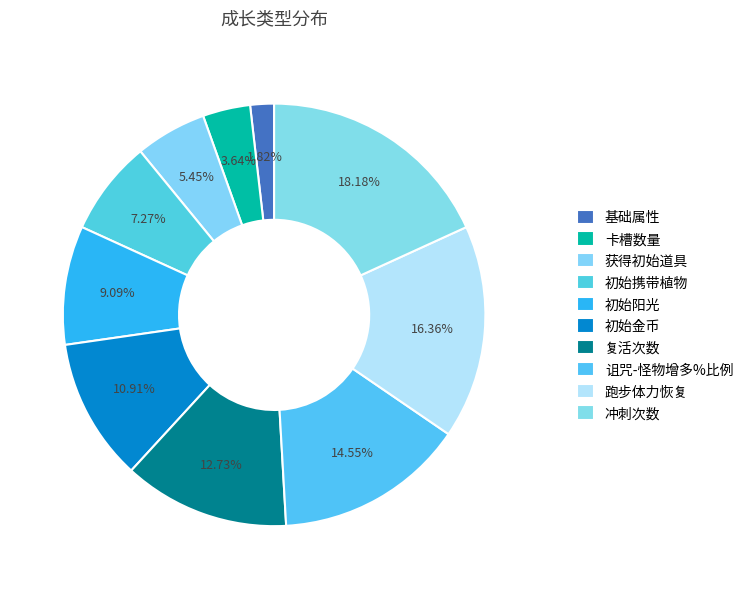

Count the number of slices in the pie.

10